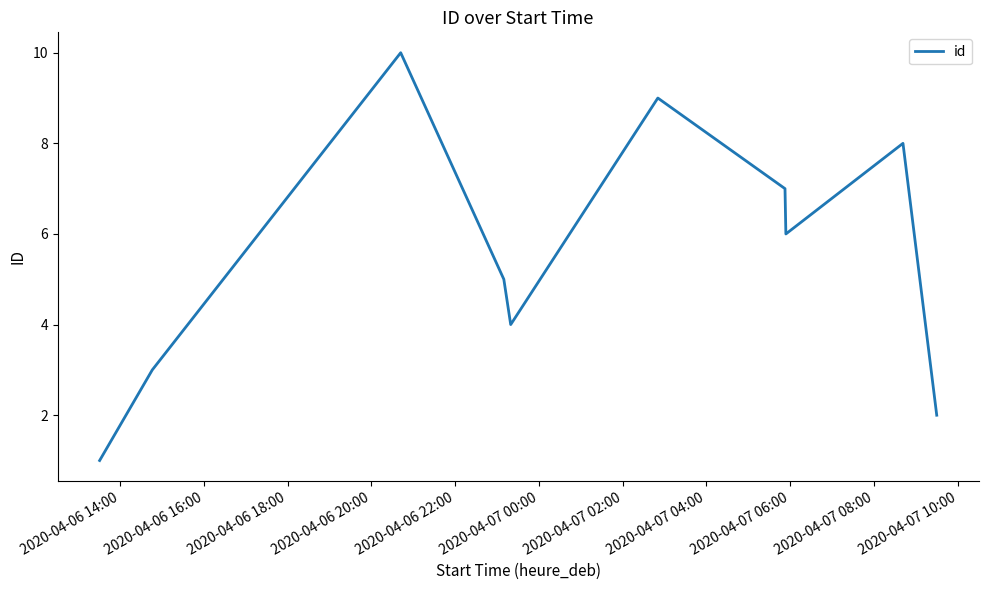

What is the maximum value shown in the chart?

10